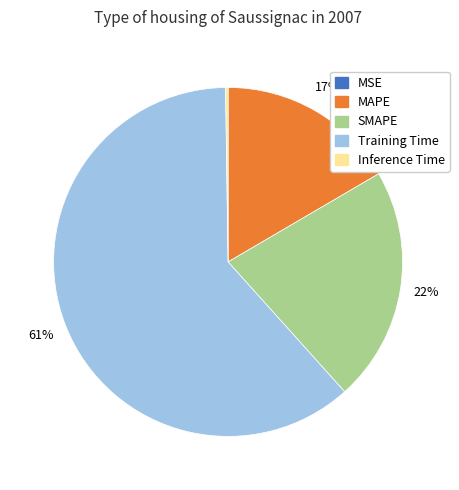

Which has a higher value, SMAPE or Training Time?

Training Time